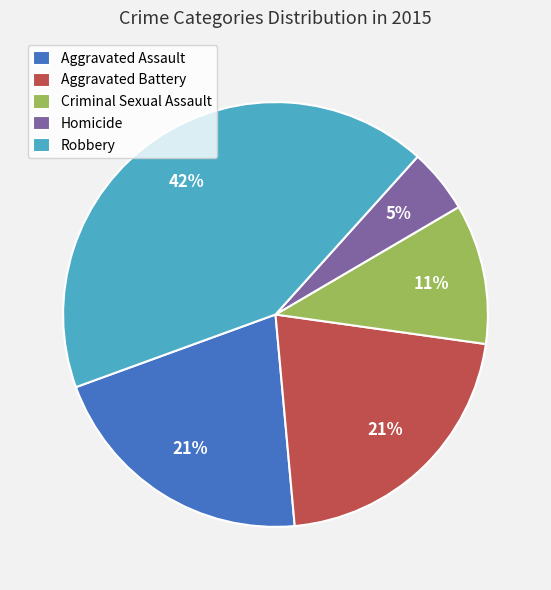

How many slices are in this pie chart?

5